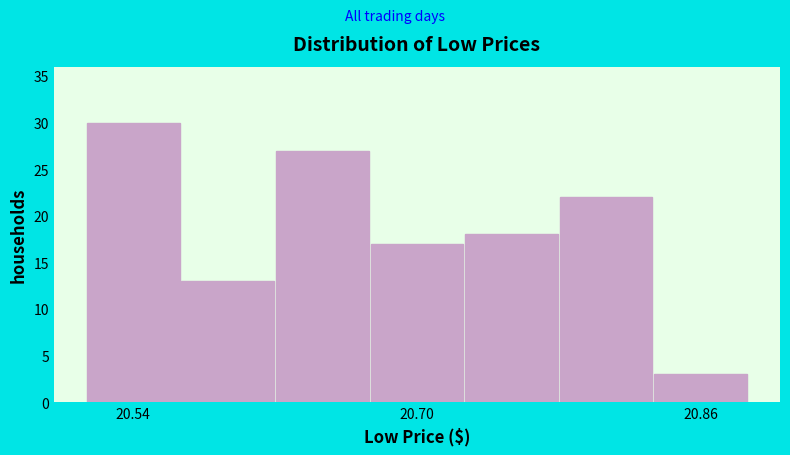

Around what value on the x-axis is the tallest bar? Give the approximate position of its centre, as read against the axis.

20.54